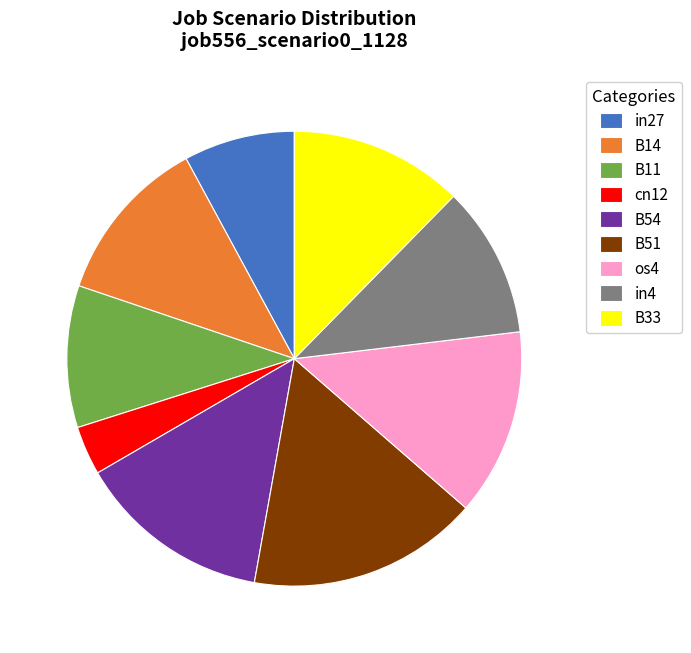

How many segments does this pie chart have?

9